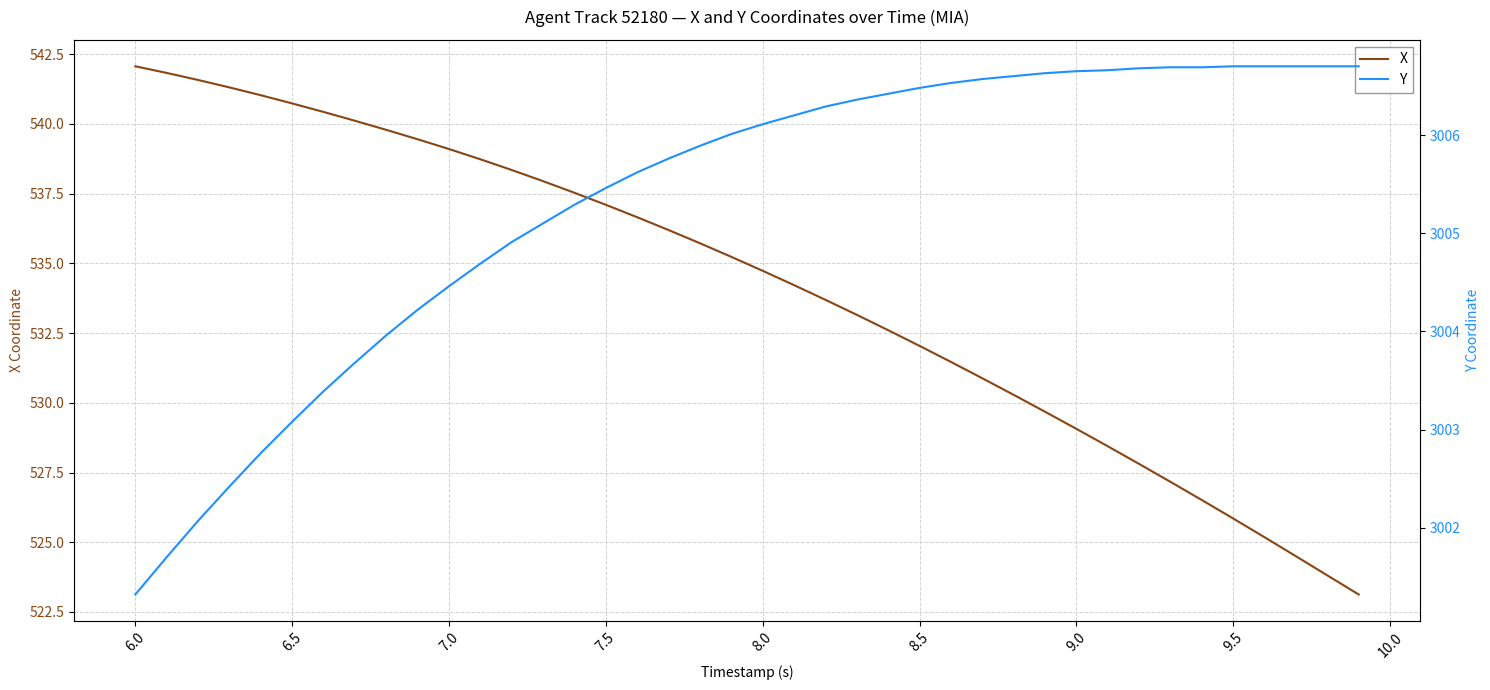

Is it true that X equals 753.2 at 7.5?

False